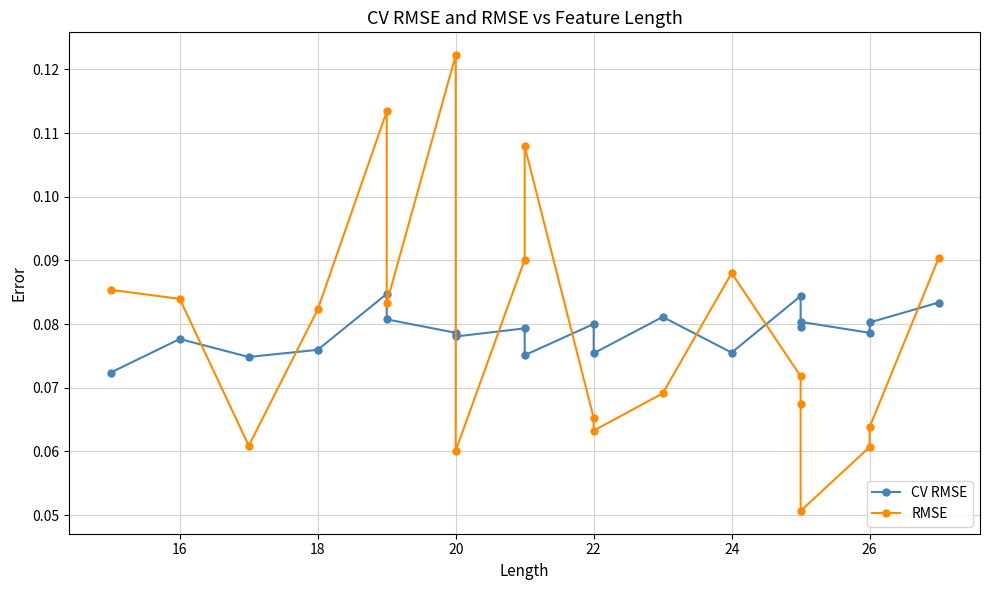

Is it true that CV RMSE equals 0.1 at 16?

True